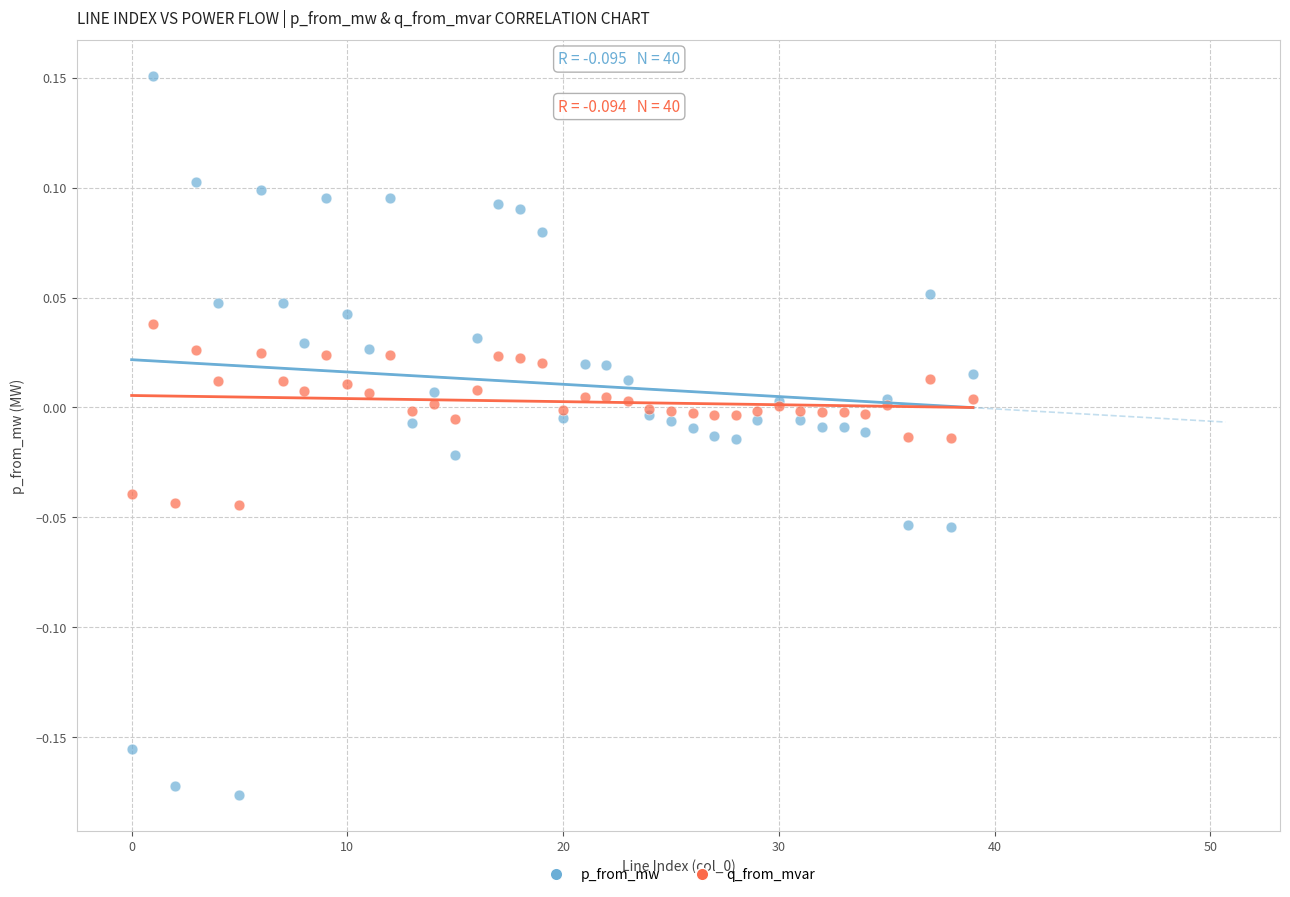

Which series has the largest Y range (max minus min)?

p_from_mw